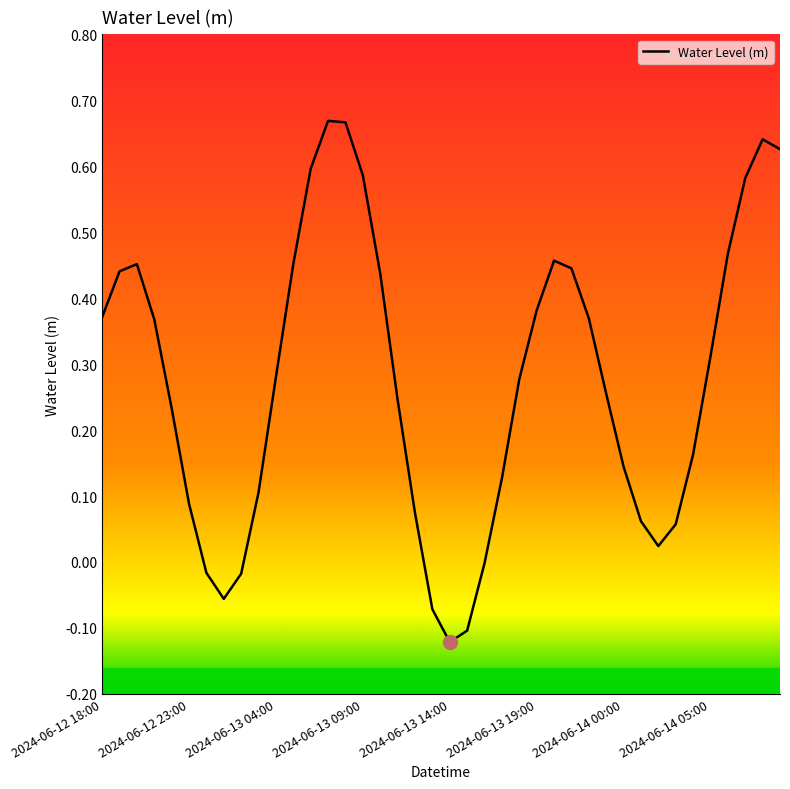

What is the difference between the maximum and minimum values?

0.8